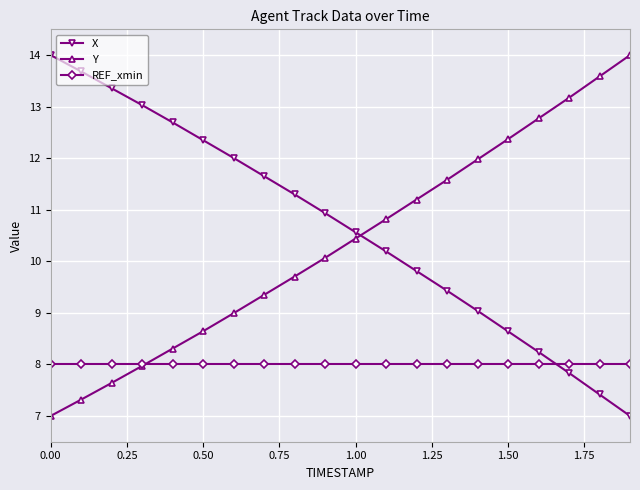

What is the value of the REF_xmin point at the 18th from the left?

8.0